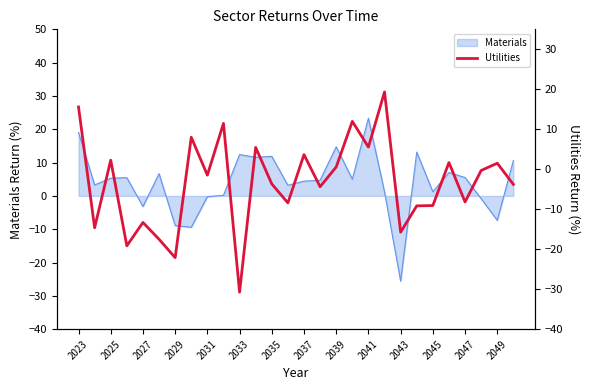

True or false: Materials has a value of 5.0 at 2023.

False